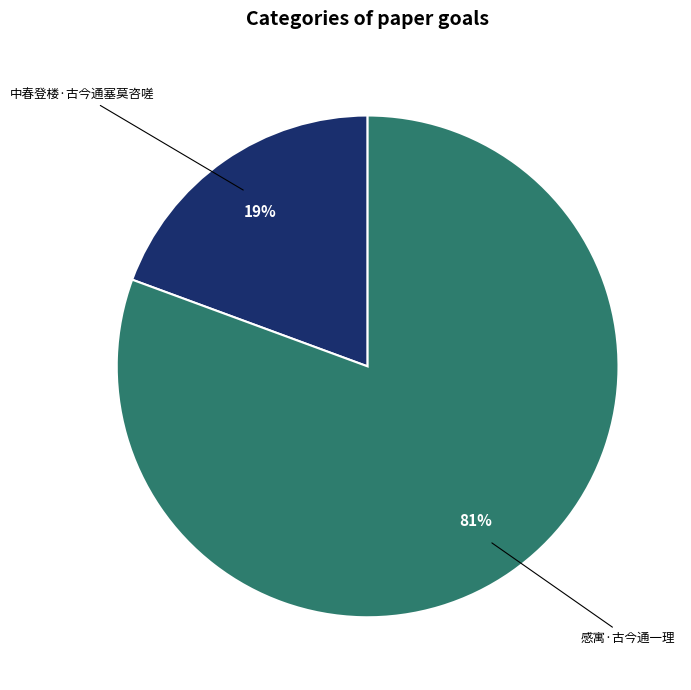

Which category has the biggest portion of the pie?

感寓·古今通一理